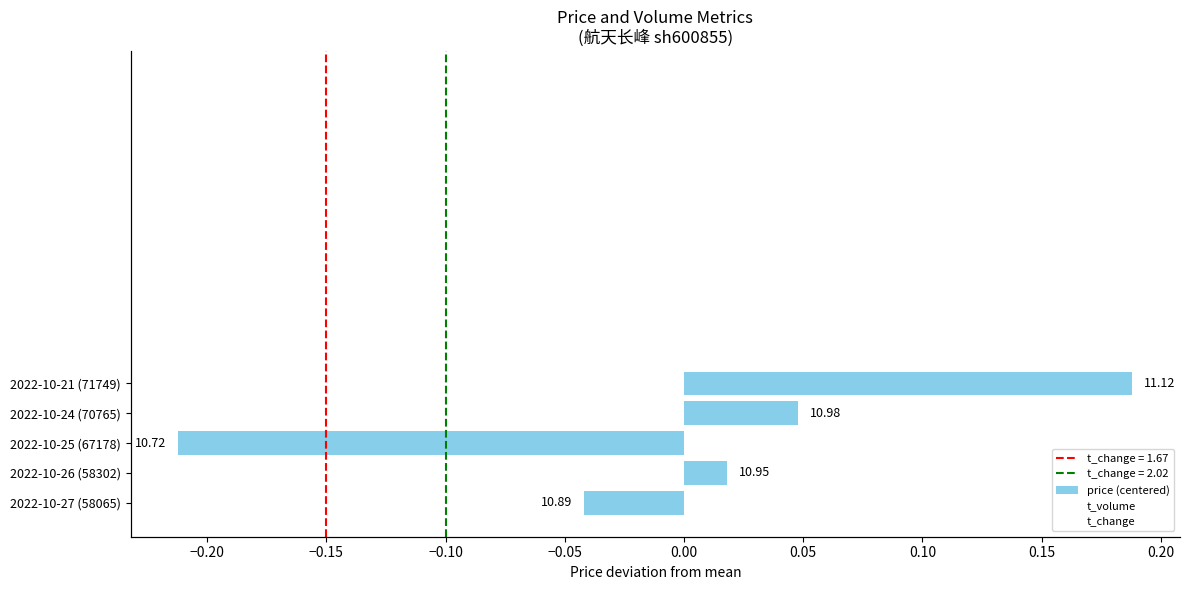

What are all the series names shown in the legend?

price (centered), t_volume, t_change